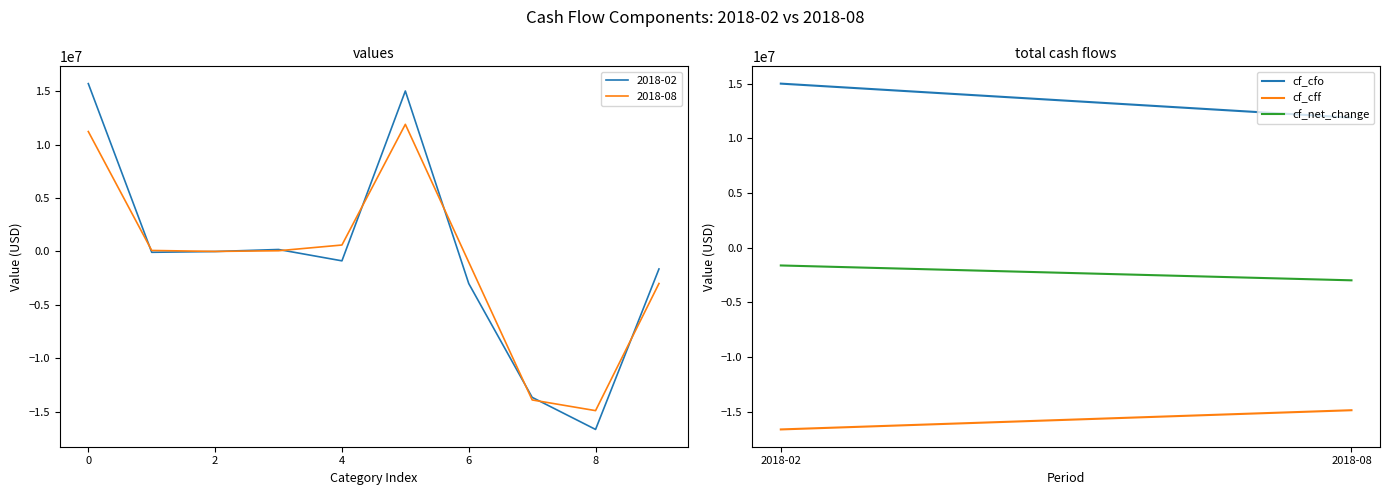

What is the minimum value for 2018-08?

-14882000